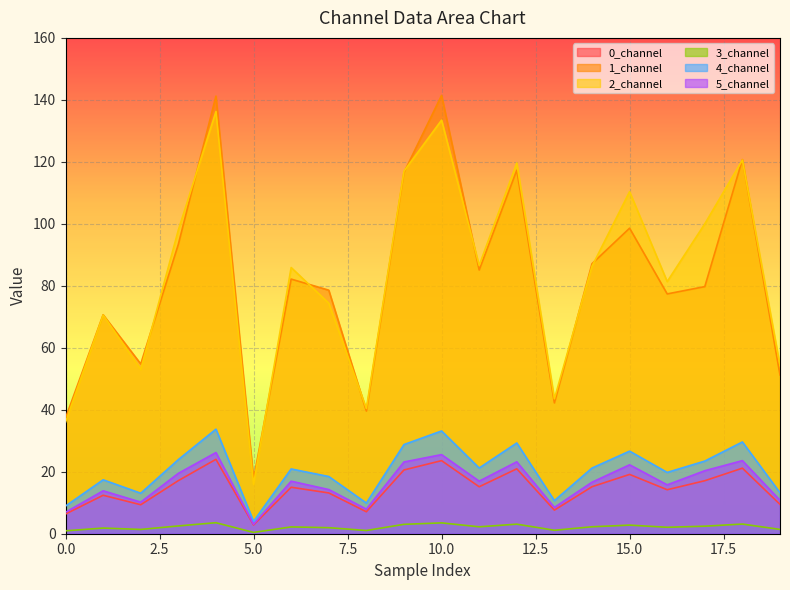

Reading right to left, what are all the values shown in this chart?

0_channel: 9.5	21.2	17.1	14.2	19.1	15.2	7.6	20.9	15.2	23.6	20.6	7.1	13.2	15.0	2.8	24.0	17.1	9.3	12.4	6.4
1_channel: 51.2	120.7	79.7	77.4	98.6	87.1	42.2	117.3	85.1	141.5	116.6	39.6	78.6	82.2	17.6	141.2	93.4	54.8	70.7	37.3
2_channel: 54.3	120.6	100.0	81.4	110.4	86.3	43.5	119.7	86.6	133.5	117.0	40.4	74.4	85.9	15.9	136.2	98.0	53.0	70.6	36.0
3_channel: 1.4	3.1	2.4	2.1	2.8	2.2	1.1	3.1	2.2	3.5	3.0	1.0	2.0	2.2	0.4	3.6	2.5	1.4	1.8	0.9
4_channel: 13.2	29.6	23.4	19.8	26.6	21.2	10.7	29.3	21.2	33.2	28.8	9.9	18.5	20.9	4.0	33.7	23.9	13.1	17.4	8.9
5_channel: 10.8	23.6	20.3	15.8	22.2	16.6	8.5	23.2	17.0	25.5	23.2	7.9	14.3	17.0	3.0	26.2	19.5	10.2	13.8	6.9